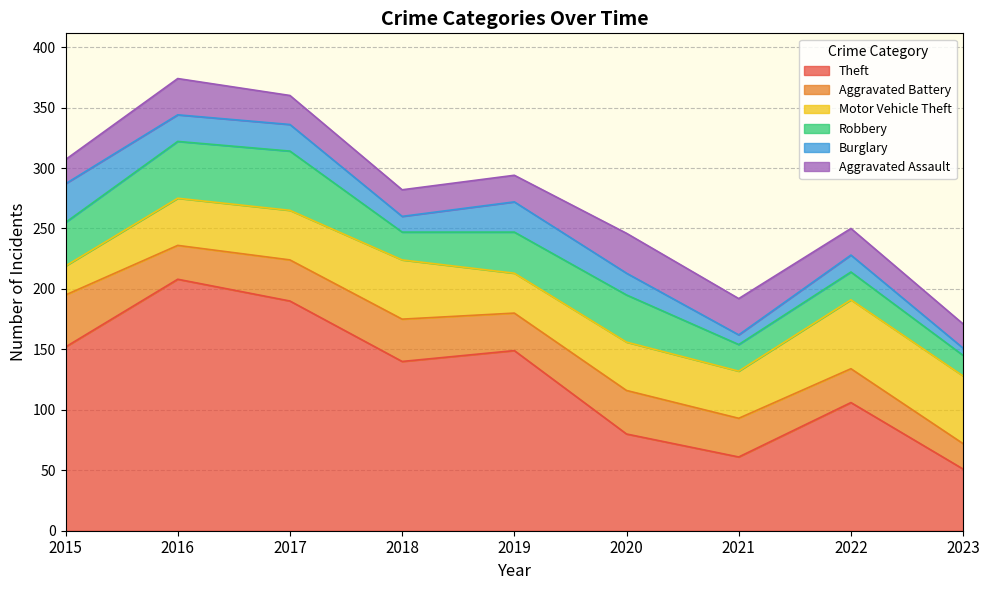

What is the sum of all Aggravated Battery values?

288